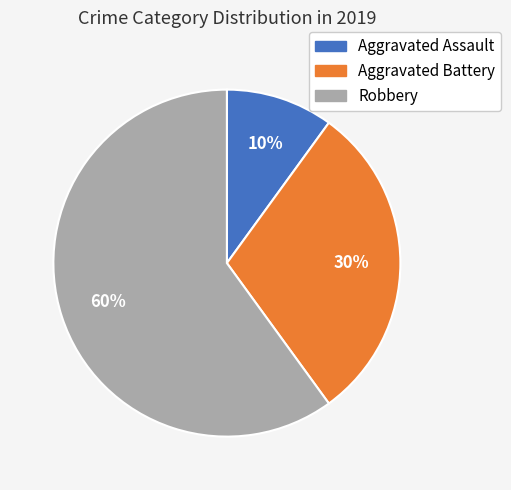

Which has a higher value, Robbery or Aggravated Assault?

Robbery